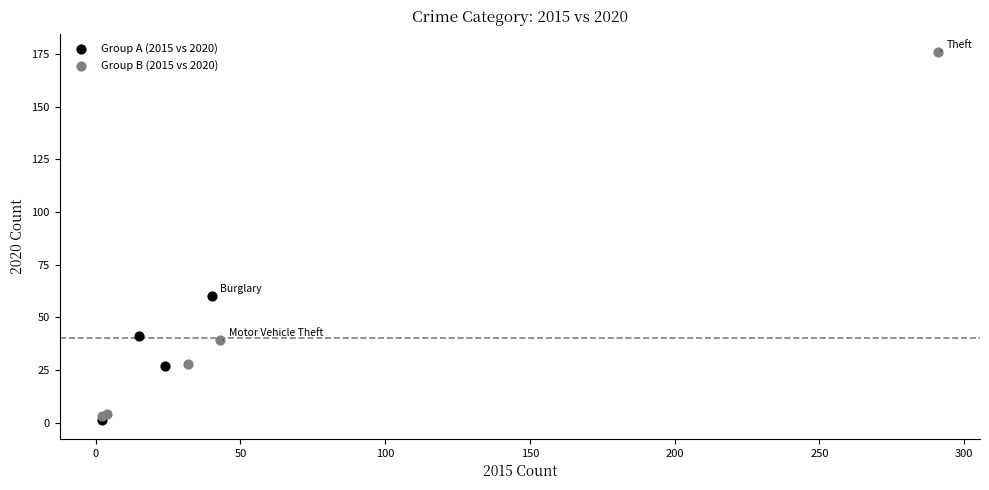

Which series contains the highest Y value?

Group B (2015 vs 2020)